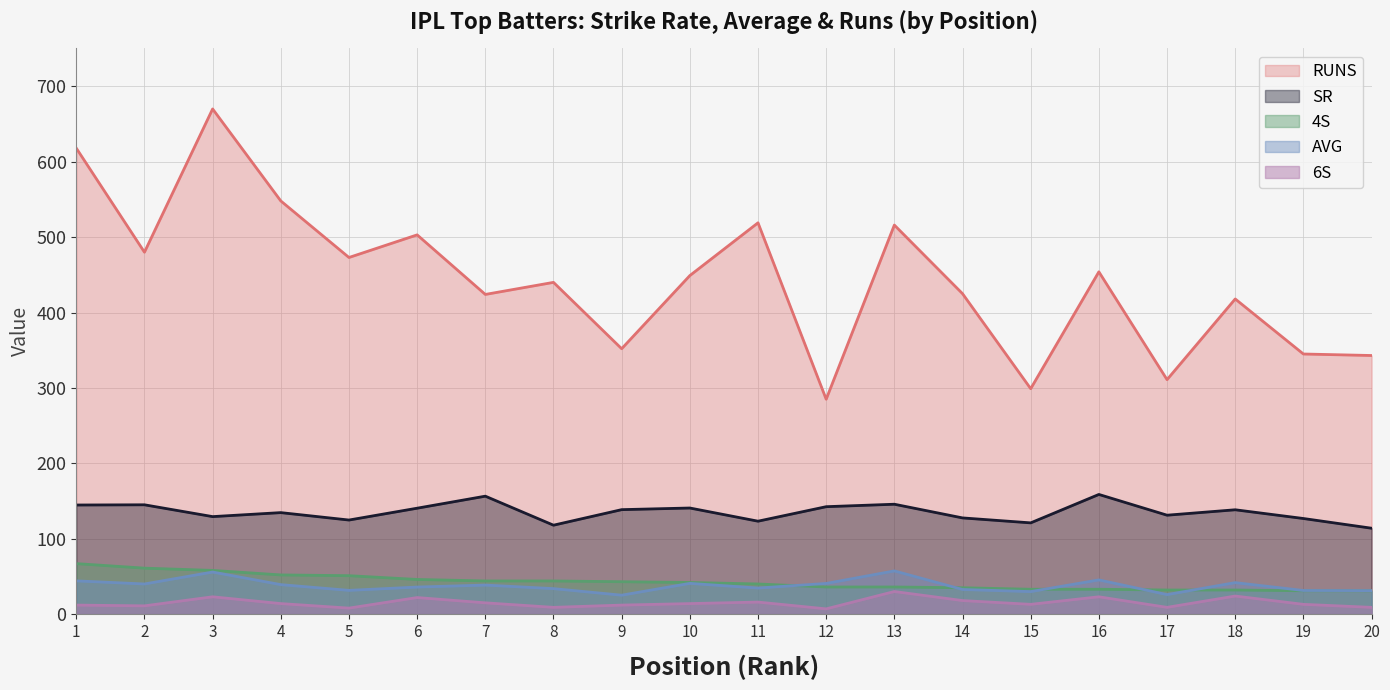

What is the minimum value shown in the chart?

7.0